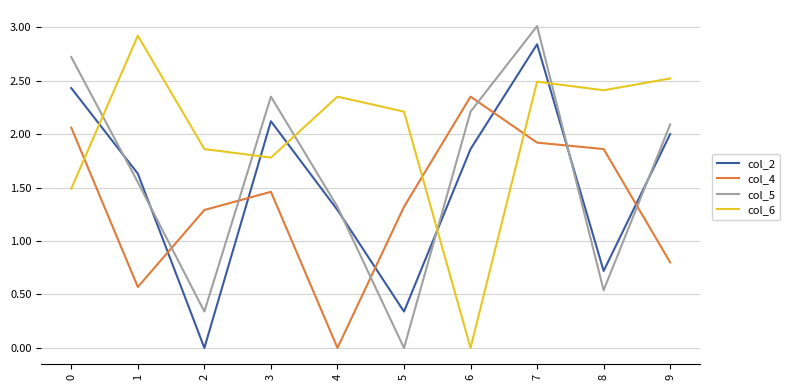

How many values in the col_5 series are below 2?

5